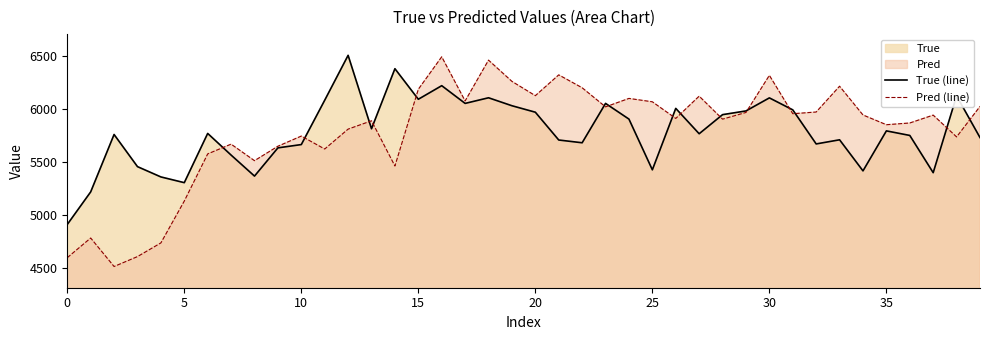

What is the average value of the True (line) series?

5785.1